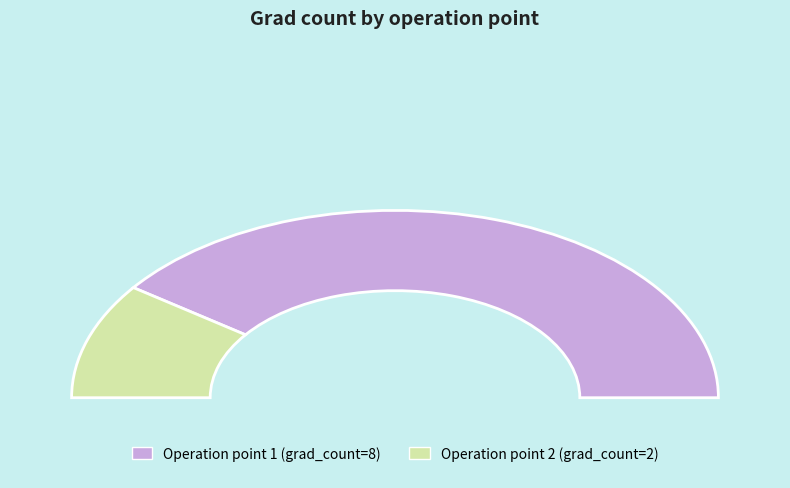

What portion of the pie excludes 1?

20.0%